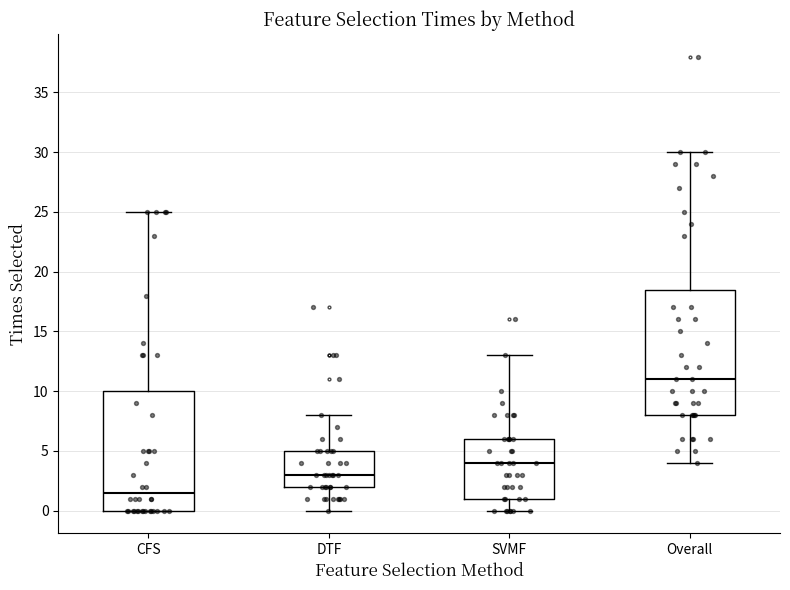

Comparing the boxes themselves (not the whiskers), which one is the tallest?

Overall